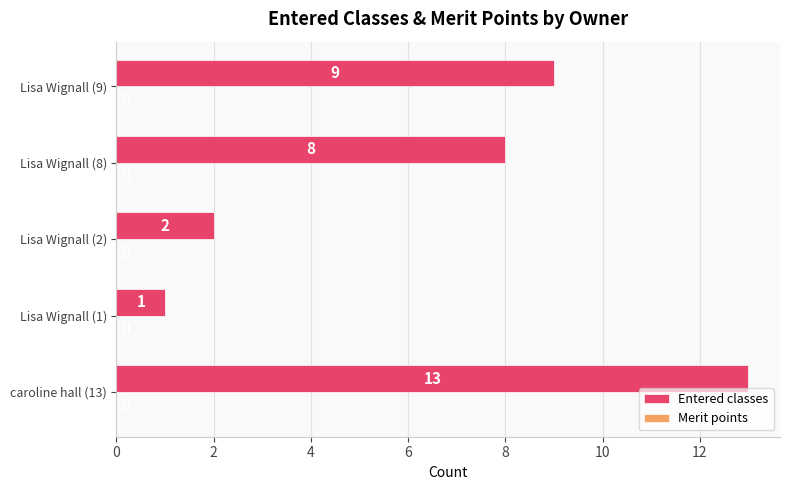

What is the ratio of the value at caroline hall (13) to the value at Lisa Wignall (2)?

6.5